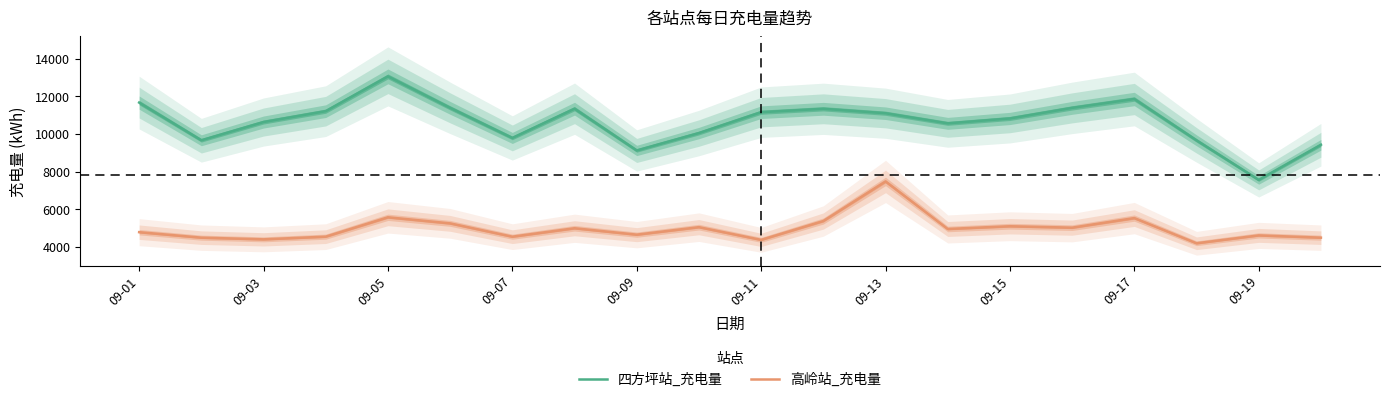

Read the 高岭站_充电量 value at 09-01.

4787.6